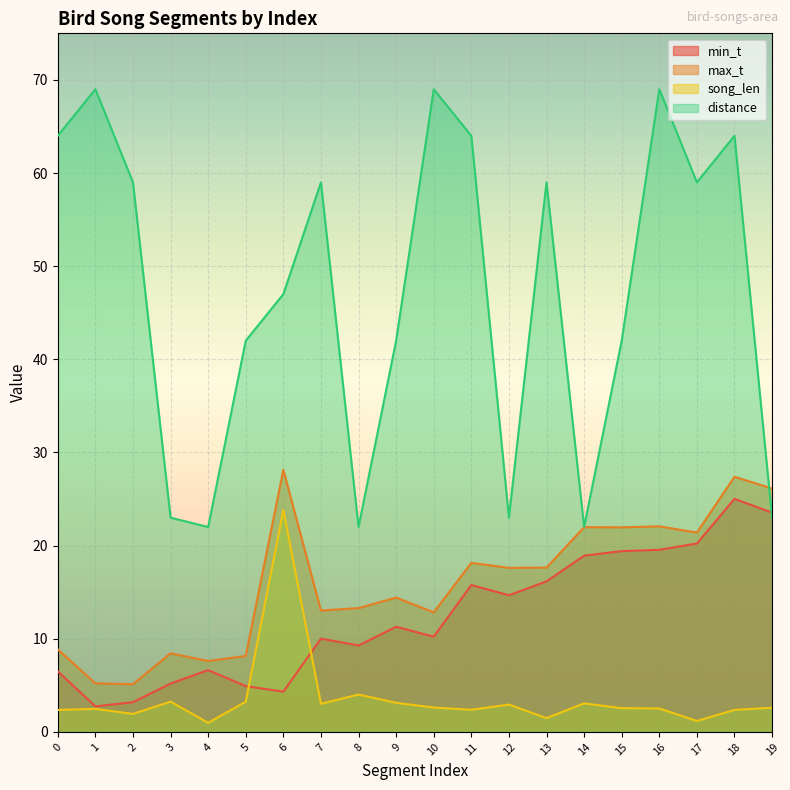

How many data points in song_len are less than 2?

4